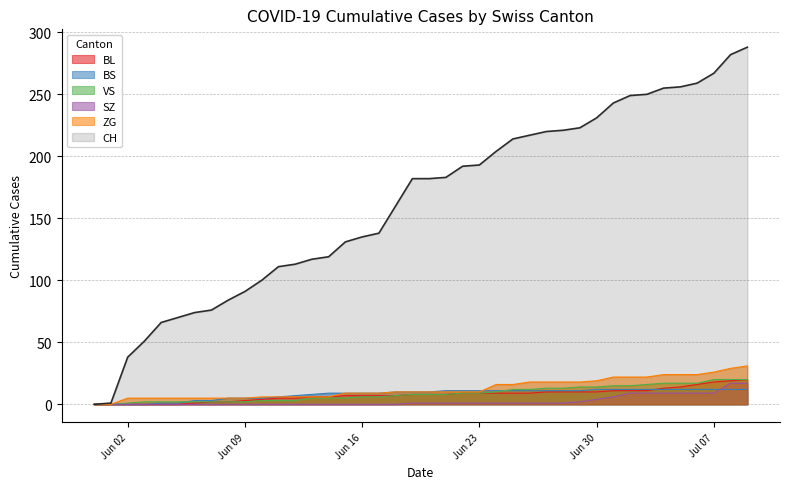

What is the spread (max minus min) of values at 2020-06-19?

181